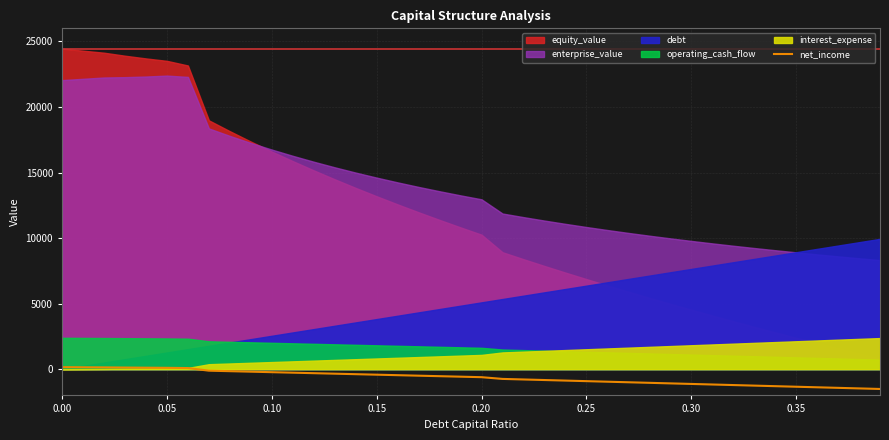

What is the lowest value of the net_income series?

-1508.1